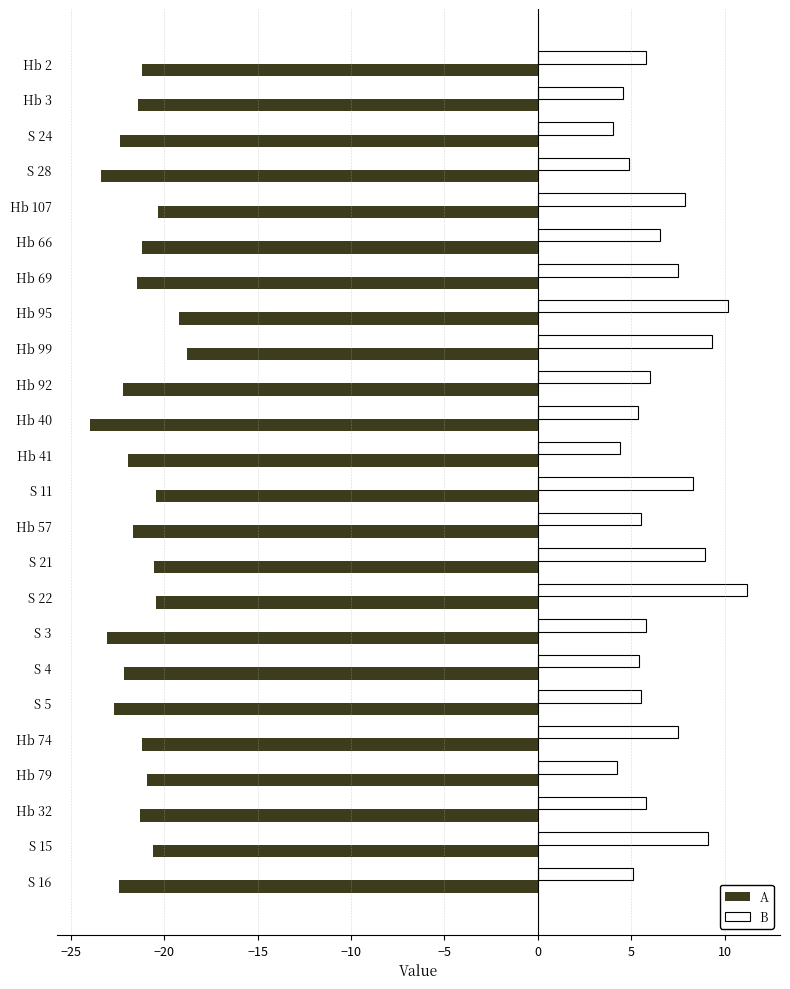

Which series has the widest spread of values?

B